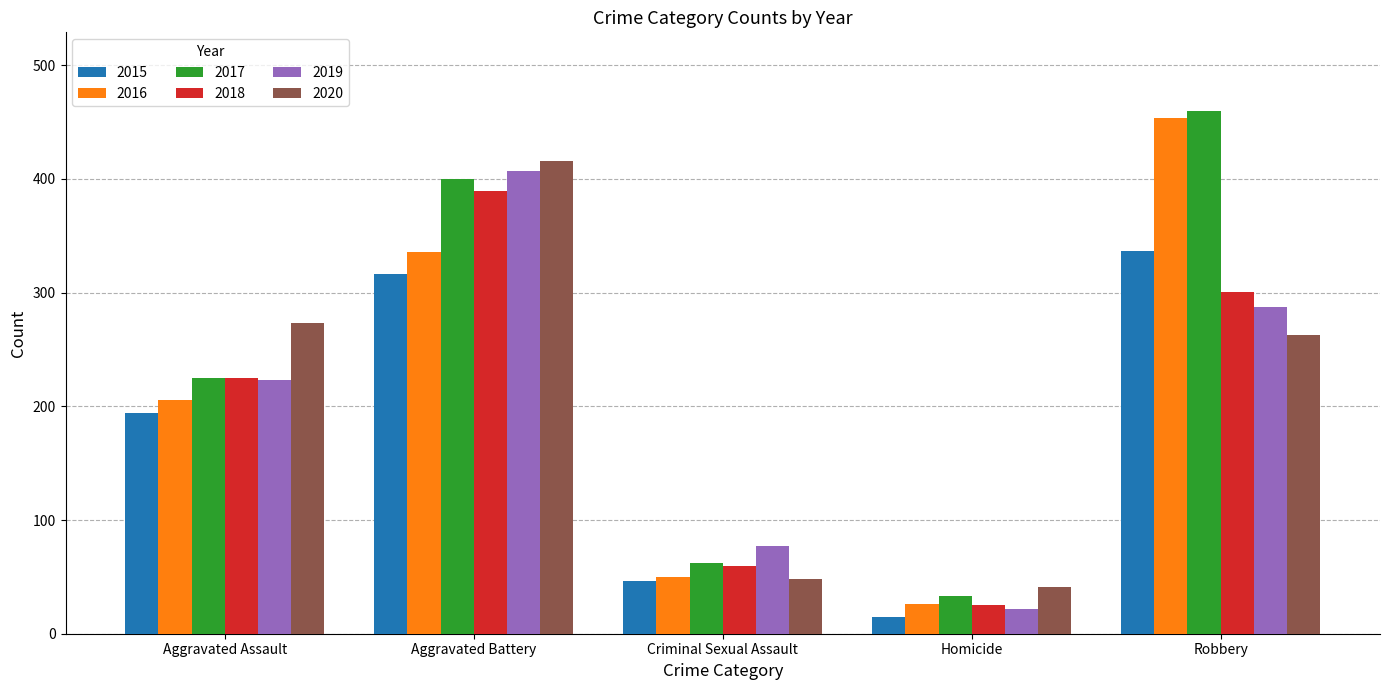

What is the value of the 2017 bar at the 5th from the left?

460